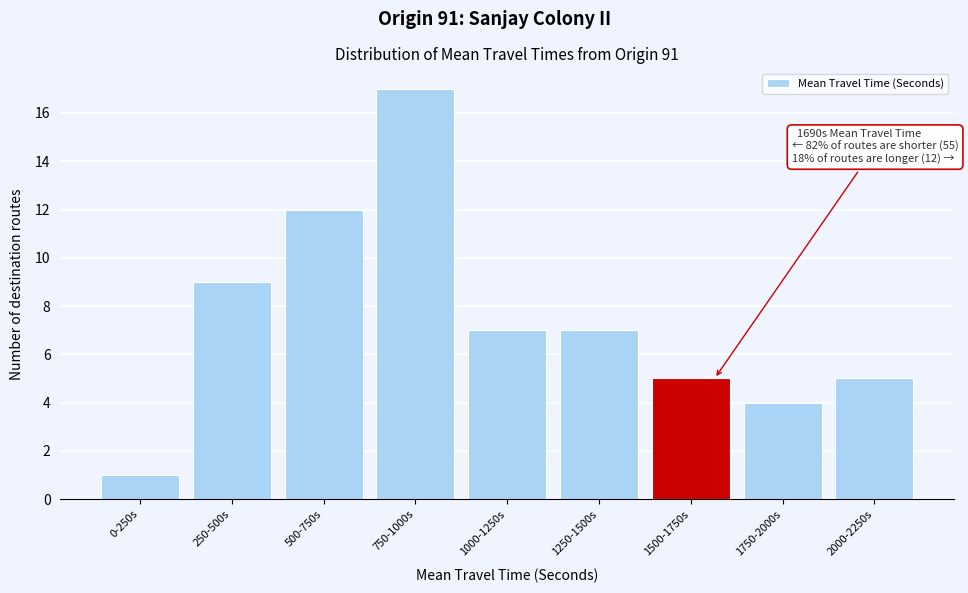

Reading left to right, transcribe all the data shown in this chart.

1	9	12	17	7	7	5	4	5